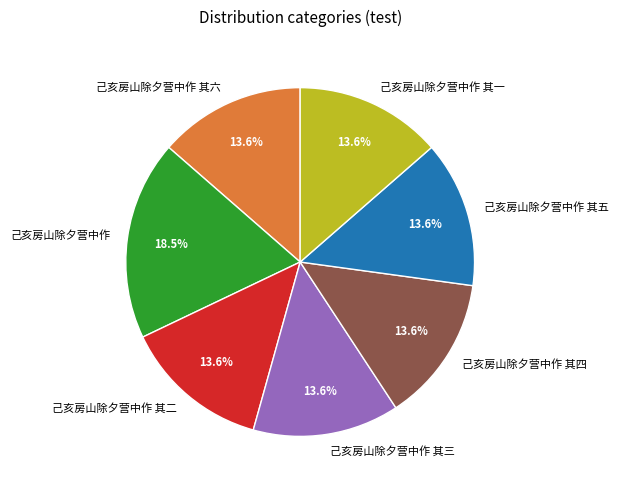

Combined, what portion of the pie is 己亥房山除夕营中作 其六 and 己亥房山除夕营中作?

32.1%